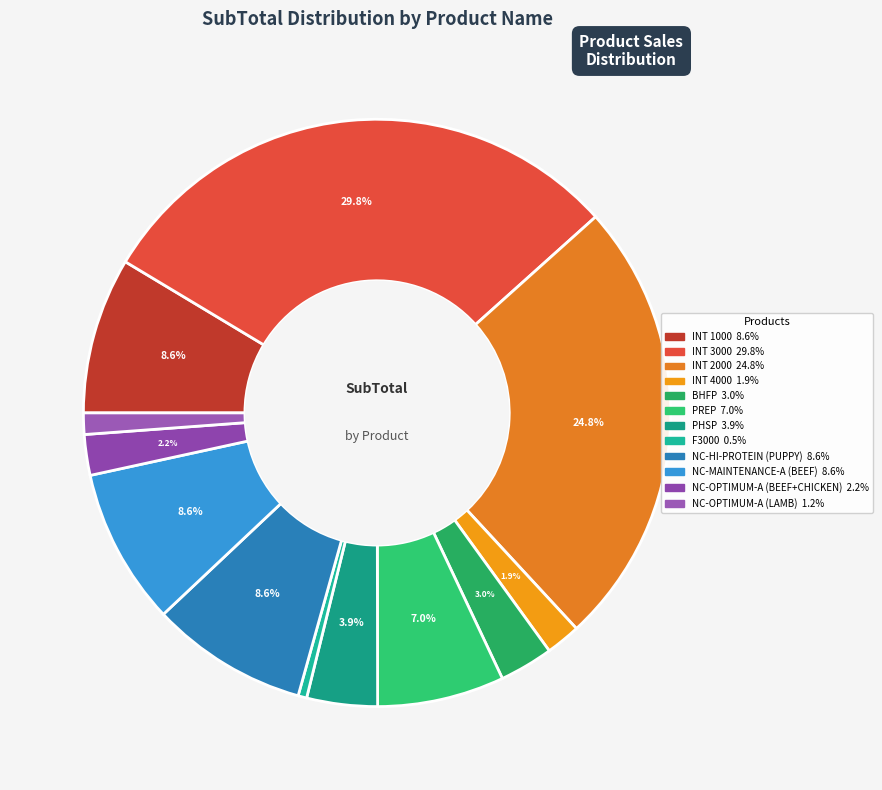

How many segments does this pie chart have?

12